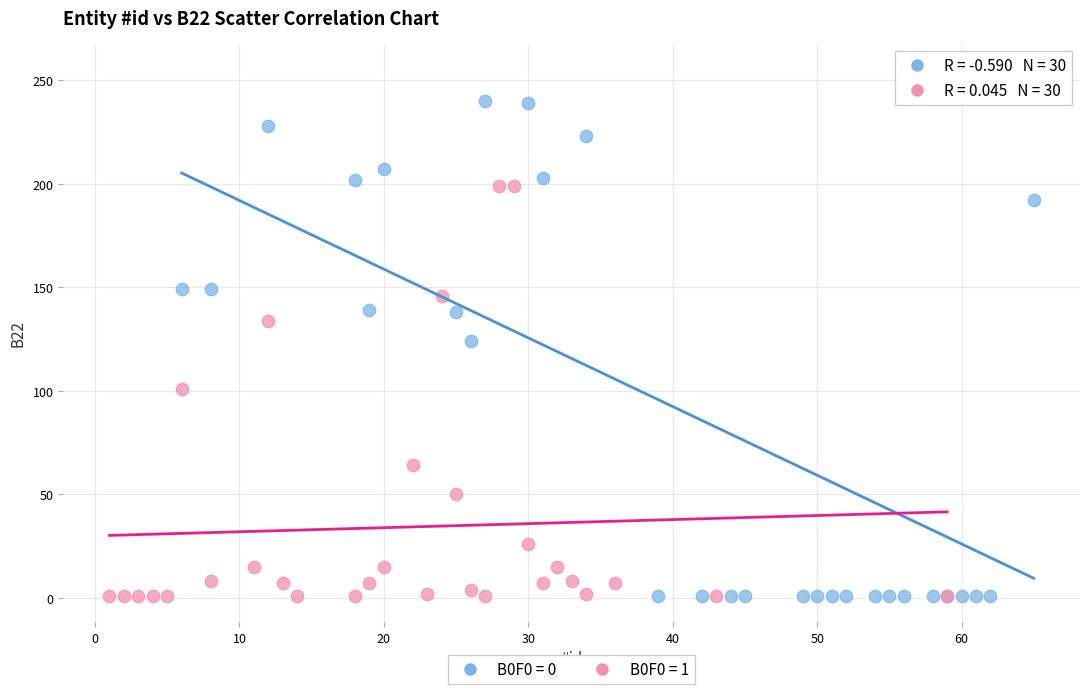

Which series has the largest Y range (max minus min)?

B0F0 = 0